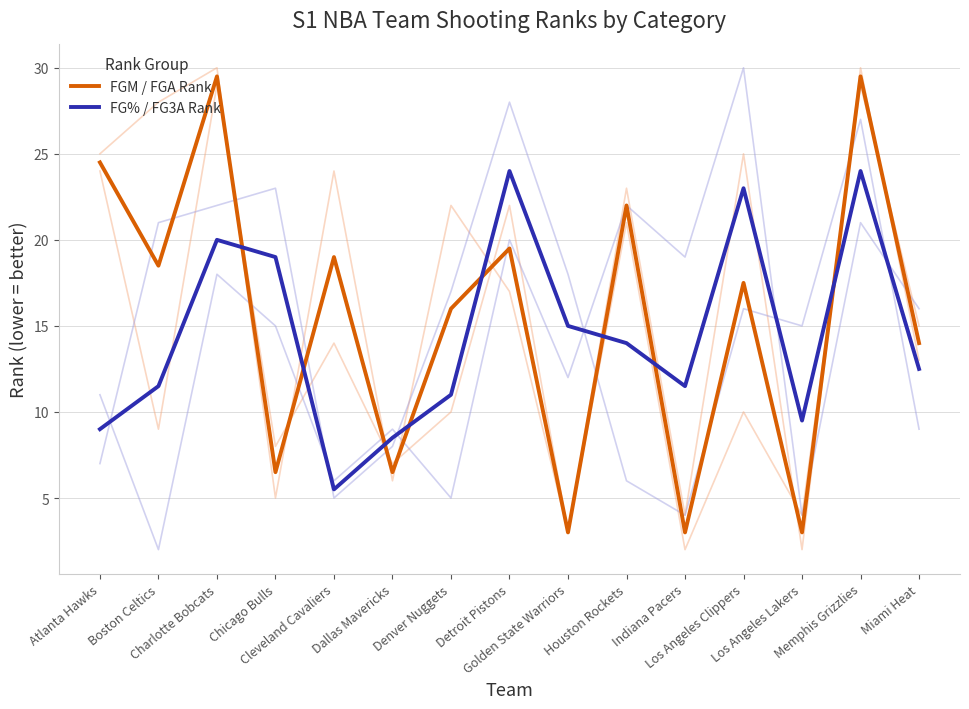

True or false: FG% / FG3A Rank and FGM / FGA Rank intersect in this chart.

True